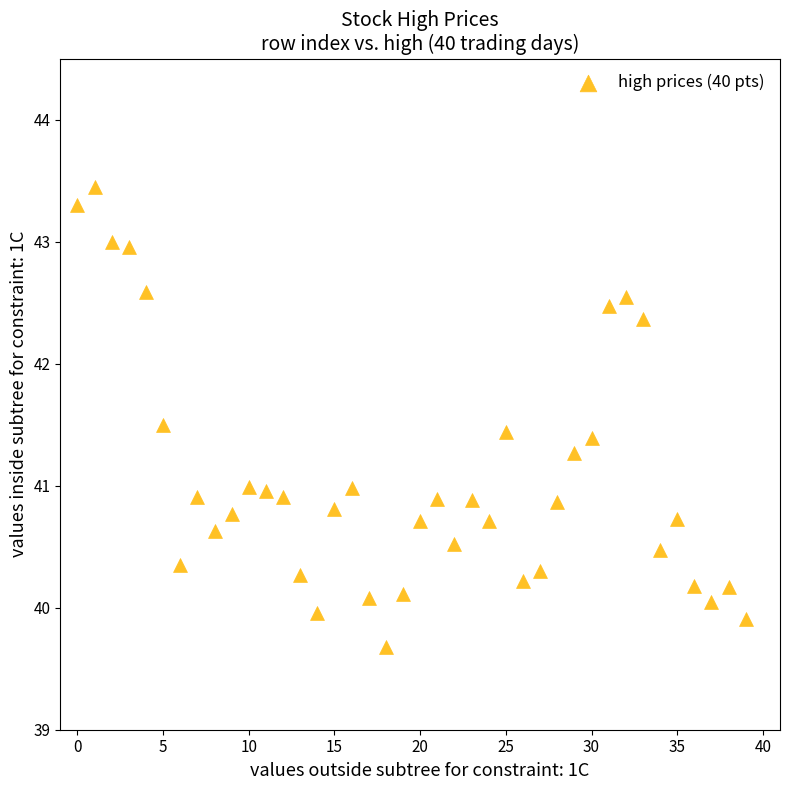

What is the range of Y values (max minus min)?

3.8